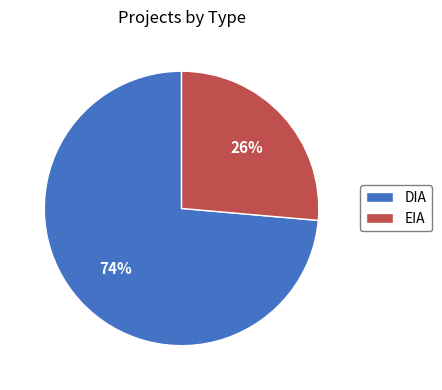

Between EIA and DIA, which is larger?

DIA